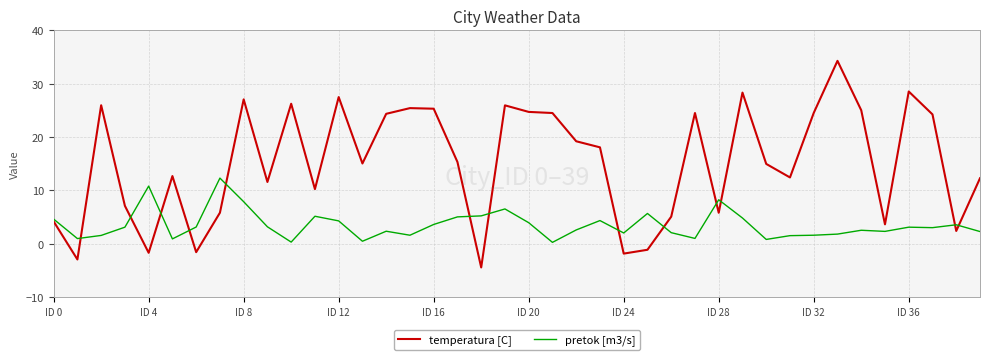

Which series has the largest total across all categories?

temperatura [C]